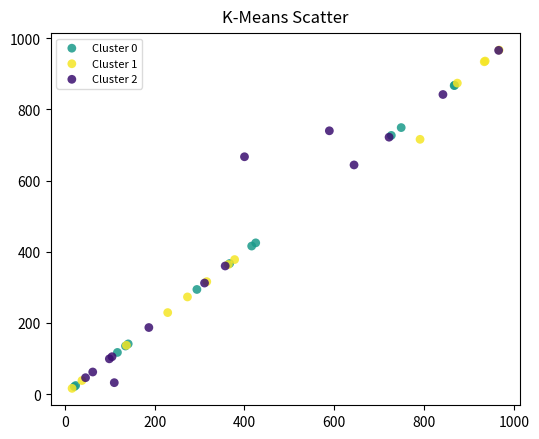

What are all the series names shown in the legend?

Cluster 0, Cluster 1, Cluster 2